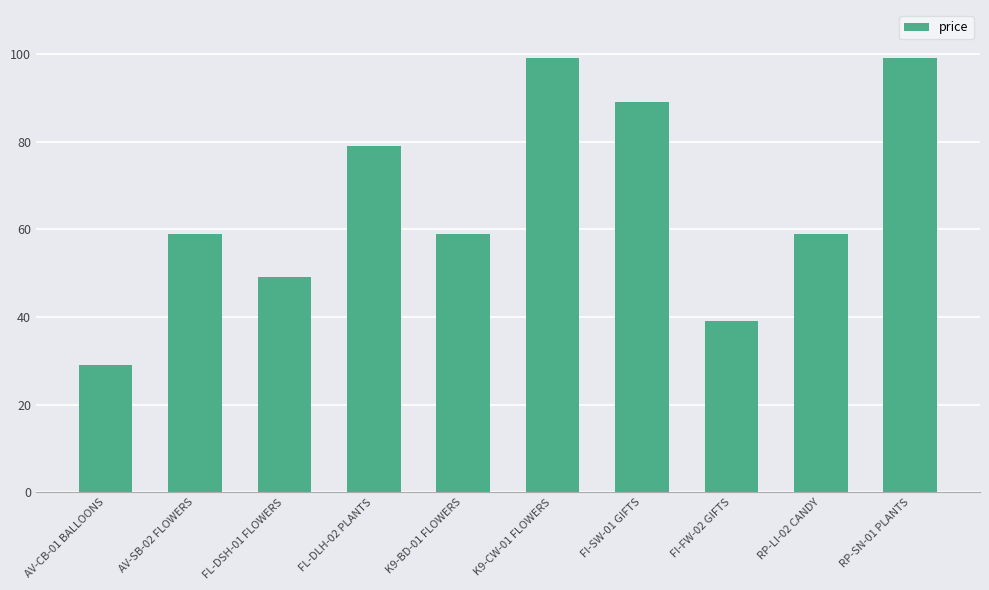

The chart shows a value of 59 at RP-LI-02 CANDY. True or false?

True